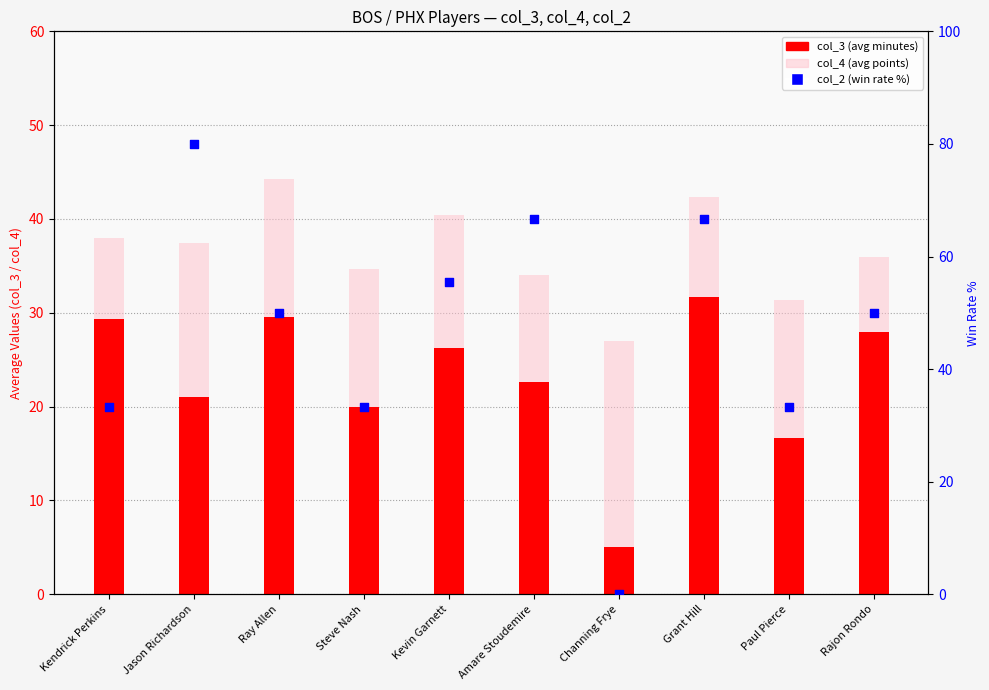

Is the value of col_4 (avg points) at Kendrick Perkins greater than the value of col_2 (win rate %) at Grant Hill?

No